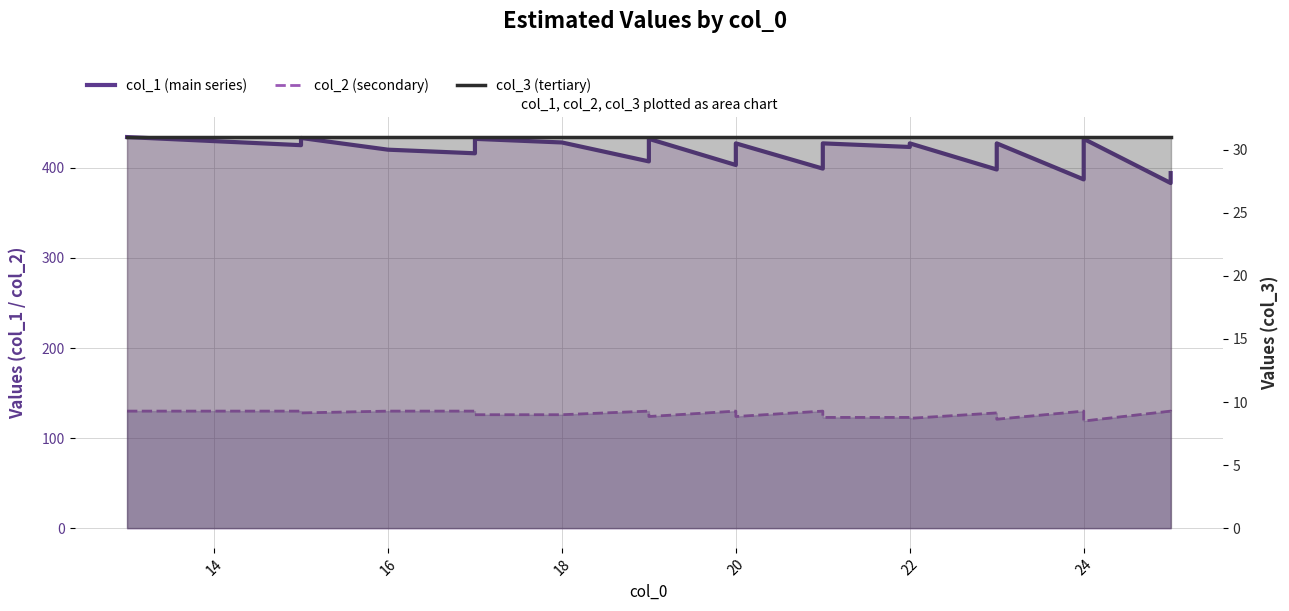

How many values in the col_2 (secondary) series exceed 127?

16